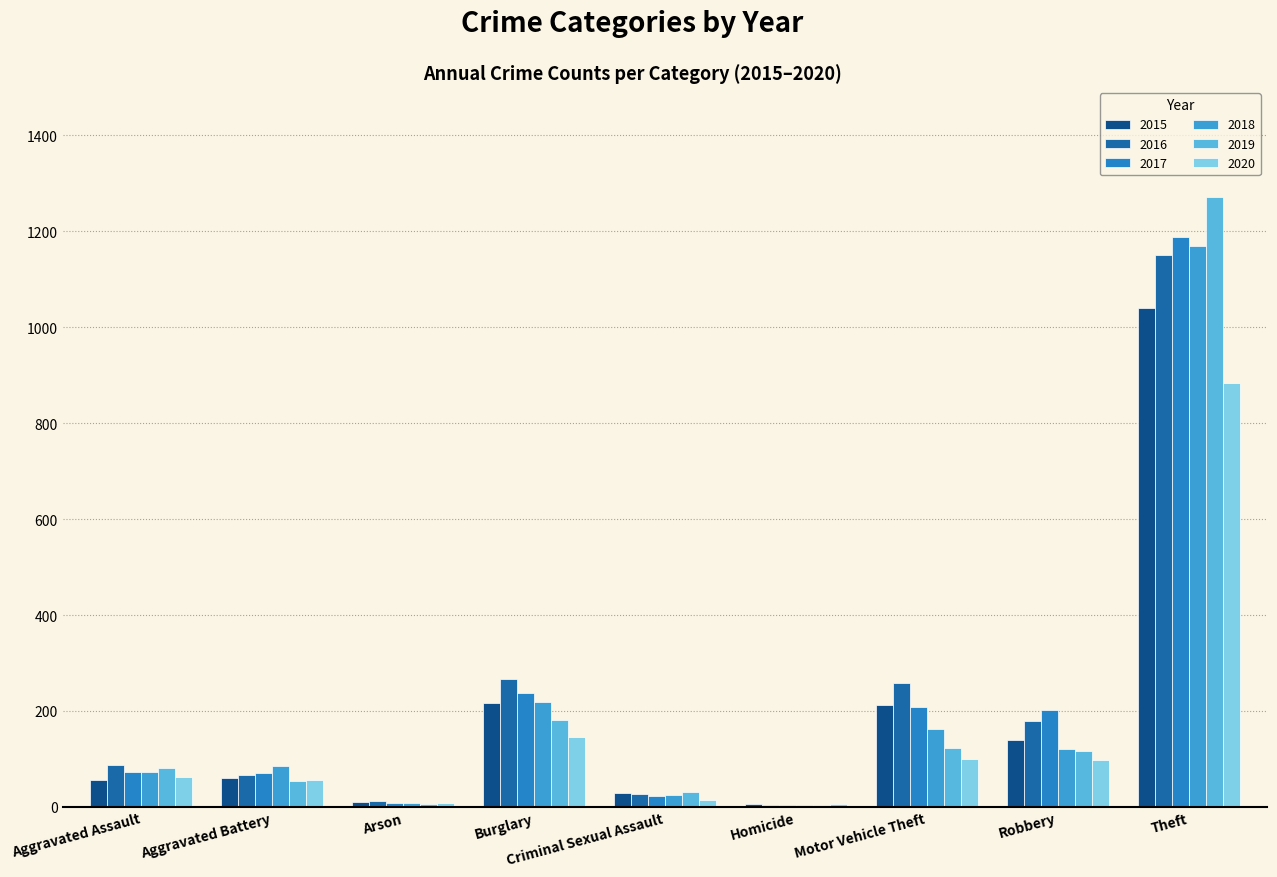

Reading left to right, extract all data points from this chart.

2015: Aggravated Assault=56	Aggravated Battery=60	Arson=10	Burglary=216	Criminal Sexual Assault=29	Homicide=5	Motor Vehicle Theft=212	Robbery=139	Theft=1041
2016: Aggravated Assault=88	Aggravated Battery=66	Arson=12	Burglary=266	Criminal Sexual Assault=26	Homicide=4	Motor Vehicle Theft=259	Robbery=178	Theft=1151
2017: Aggravated Assault=72	Aggravated Battery=71	Arson=7	Burglary=237	Criminal Sexual Assault=22	Homicide=4	Motor Vehicle Theft=208	Robbery=202	Theft=1188
2018: Aggravated Assault=72	Aggravated Battery=86	Arson=7	Burglary=218	Criminal Sexual Assault=24	Homicide=4	Motor Vehicle Theft=163	Robbery=121	Theft=1170
2019: Aggravated Assault=80	Aggravated Battery=53	Arson=5	Burglary=182	Criminal Sexual Assault=31	Homicide=4	Motor Vehicle Theft=123	Robbery=116	Theft=1272
2020: Aggravated Assault=62	Aggravated Battery=57	Arson=7	Burglary=146	Criminal Sexual Assault=15	Homicide=5	Motor Vehicle Theft=99	Robbery=97	Theft=884